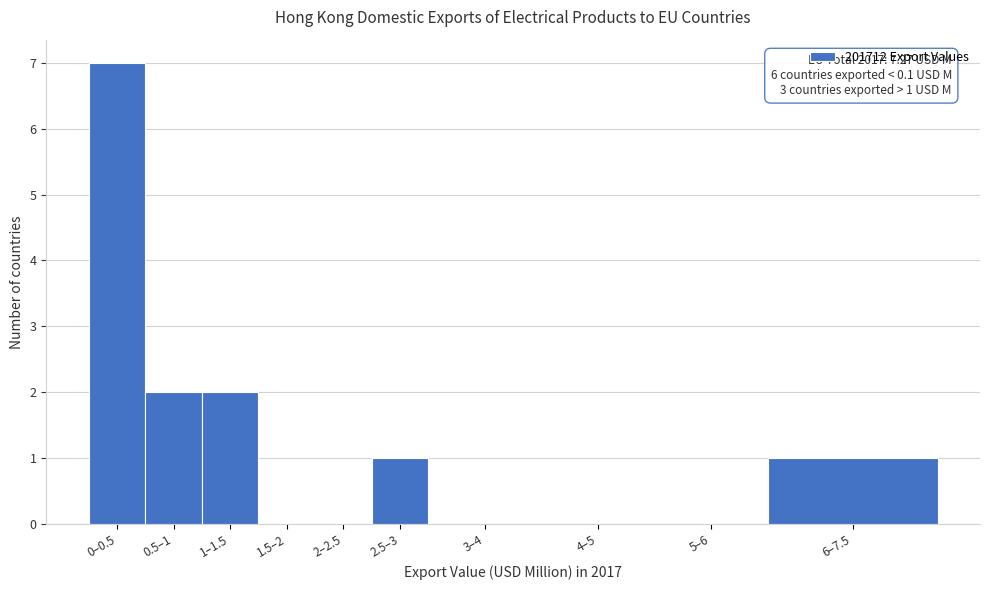

Reading left to right, transcribe all the data shown in this chart.

0–0.5=7	0.5–1=2	1–1.5=2	1.5–2=0	2–2.5=0	2.5–3=1	3–4=0	4–5=0	5–6=0	6–7.5=1